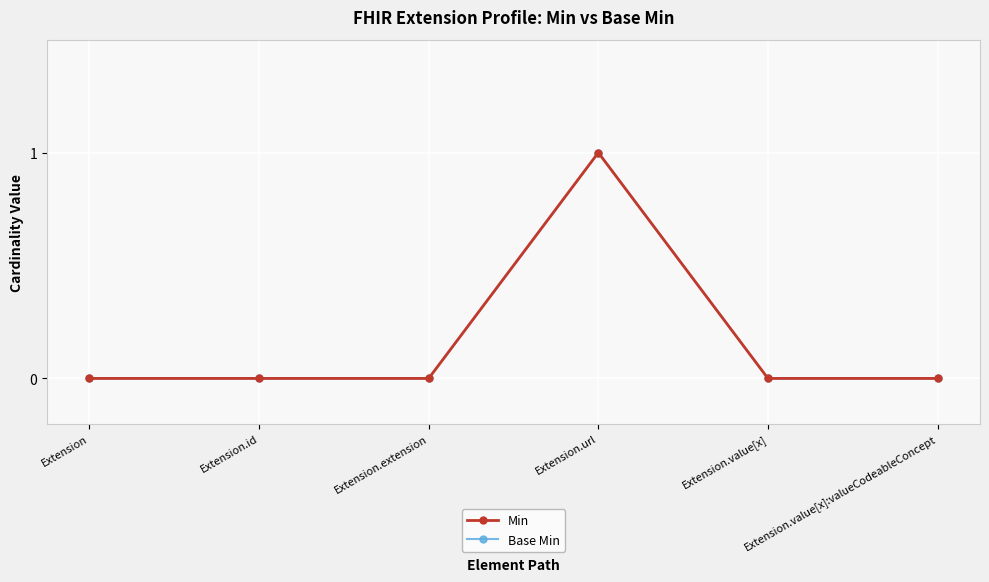

True or false: Min has a value of -1 at Extension.value[x]:valueCodeableConcept.

False